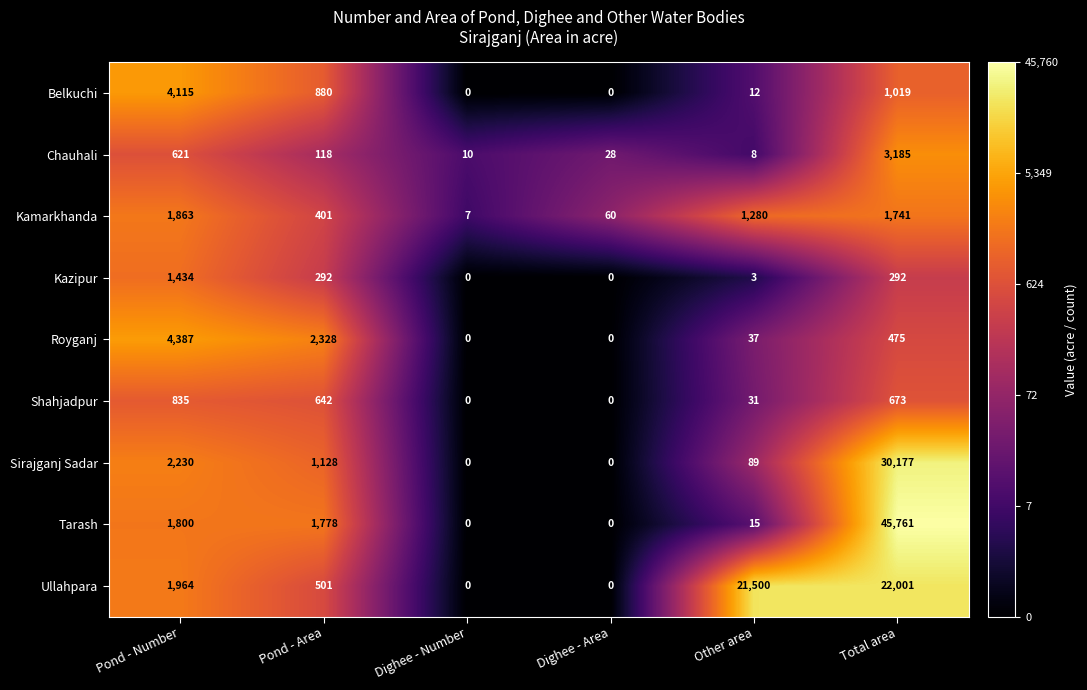

What is the spread (max minus min) of values at Pond - Number?

3766